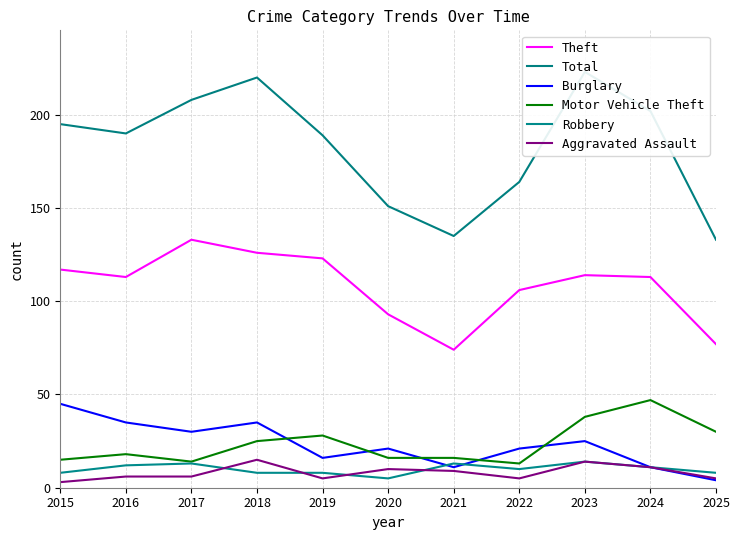

List the series in order of their peak value, lowest first.

Robbery, Aggravated Assault, Burglary, Motor Vehicle Theft, Theft, Total